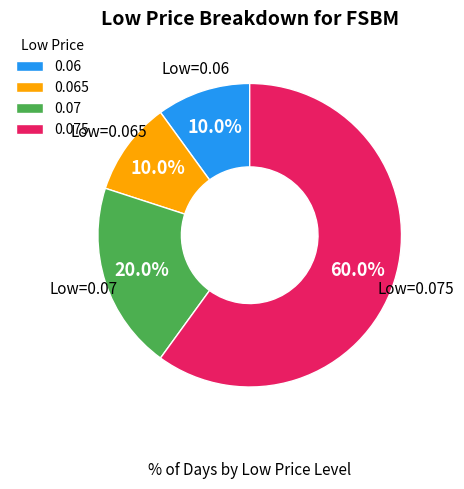

Which category has the biggest portion of the pie?

0.075